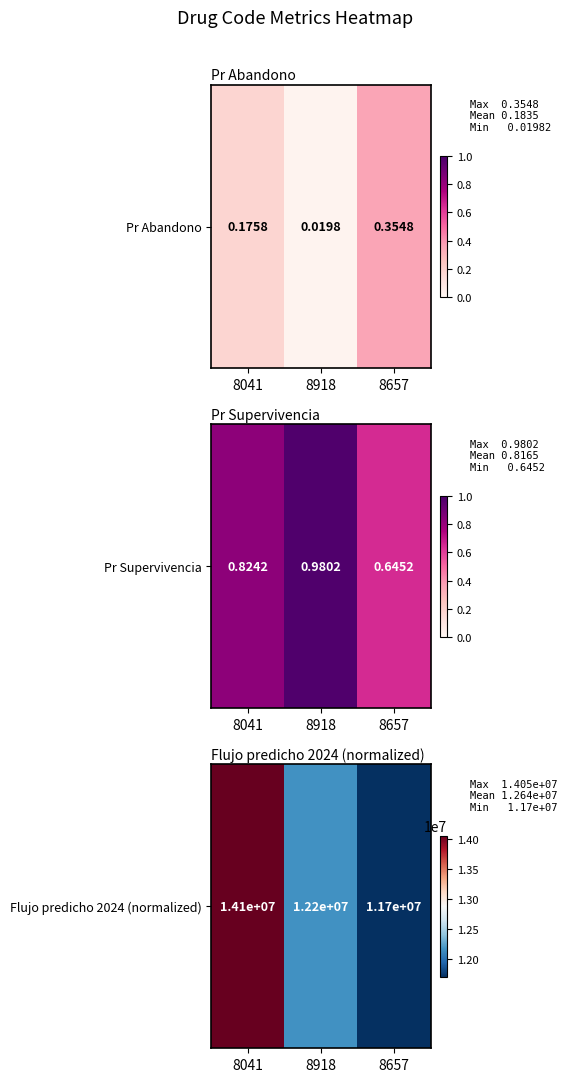

Rank the categories by value from highest to lowest.

8041, 8918, 8657